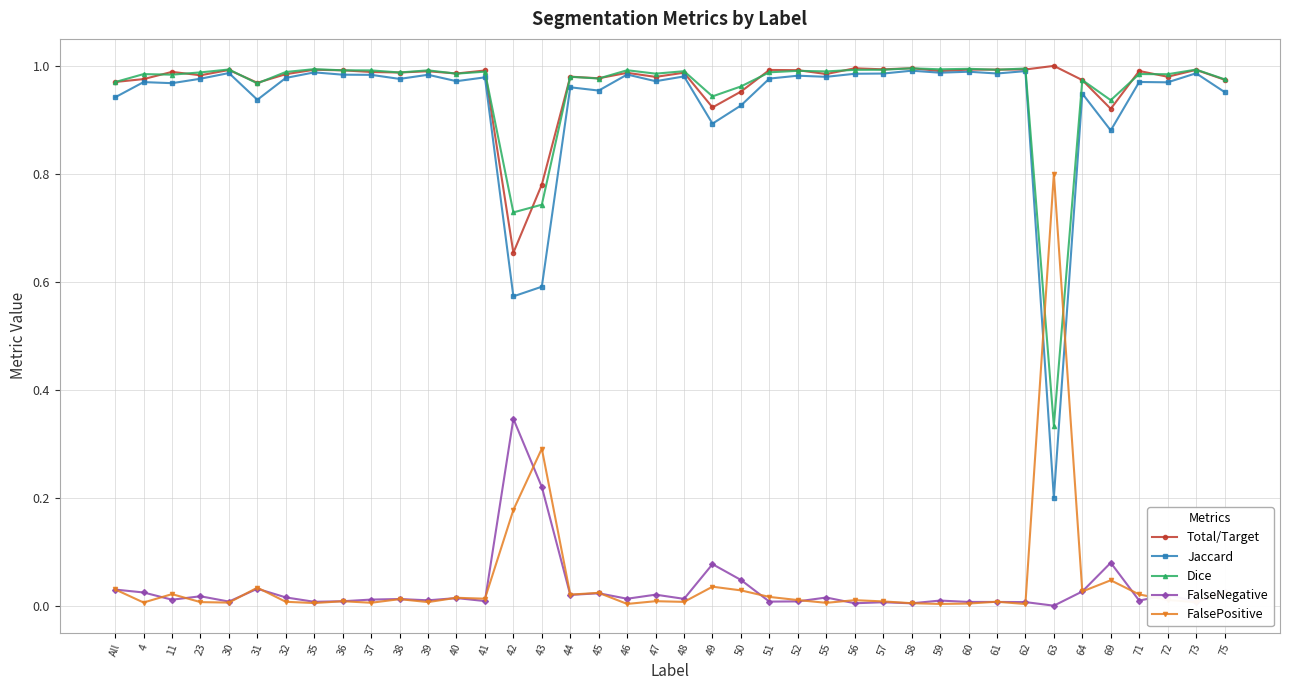

Which series has the largest total across all categories?

Total/Target